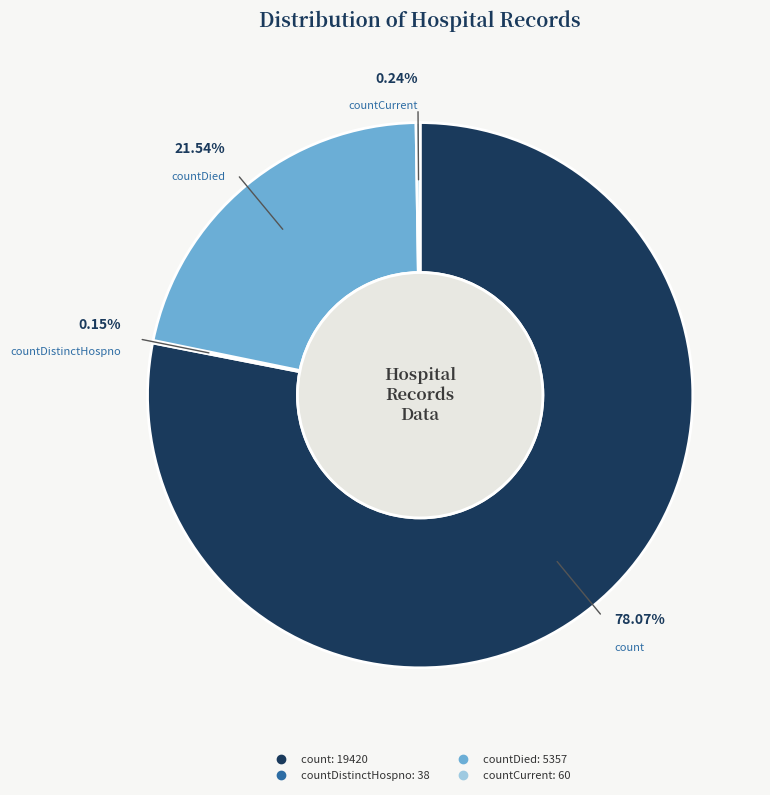

Which slice represents more than half of the pie?

count